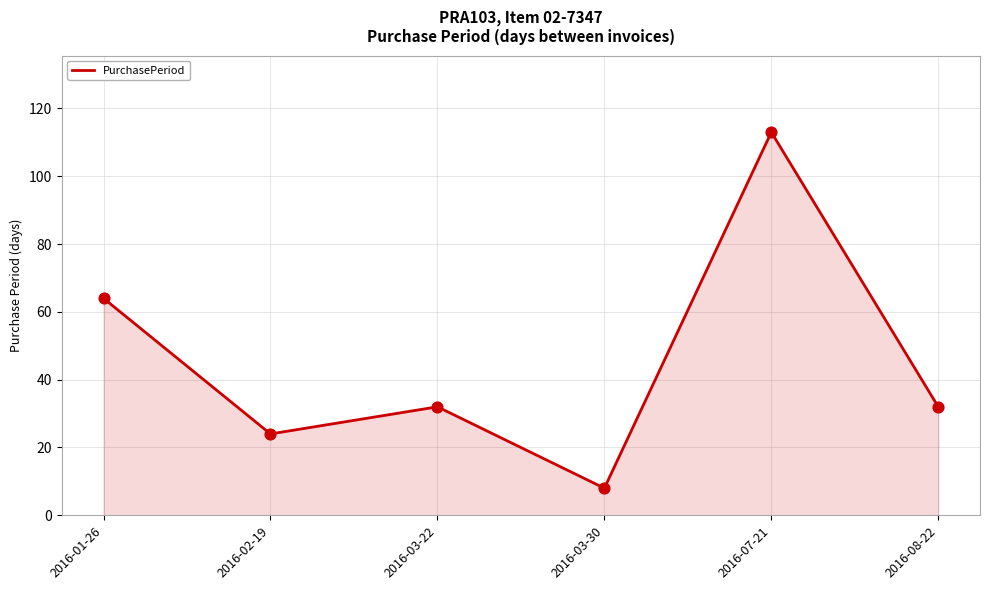

What is the change in value from 2016-07-21 to 2016-08-22?

-81